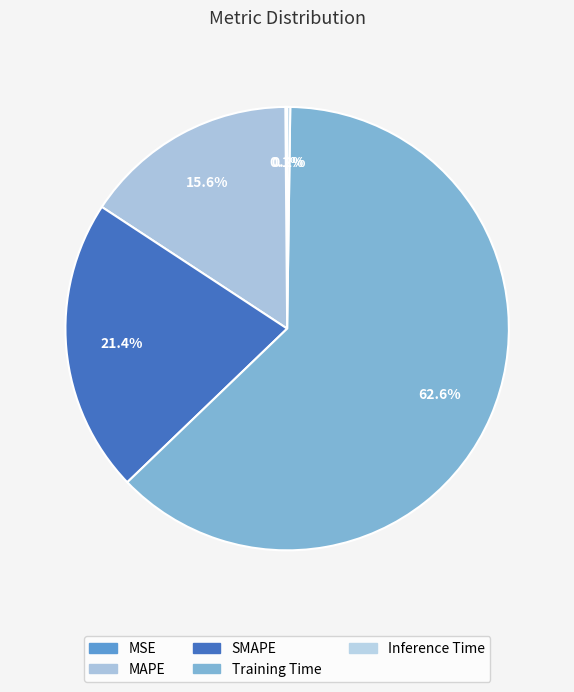

True or false: SMAPE accounts for 21% of the total.

True